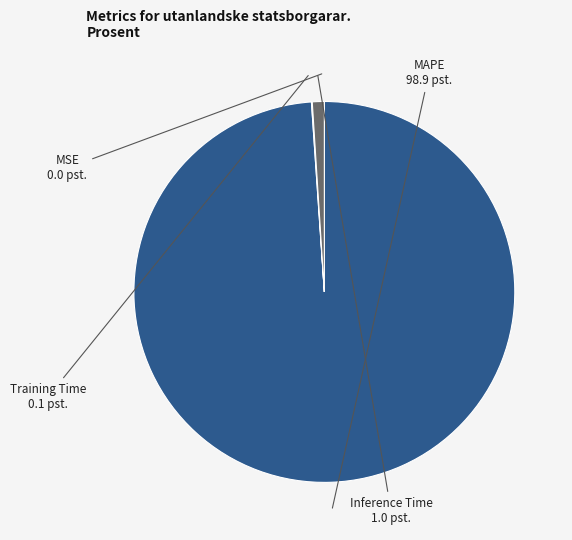

Do MAPE and Inference Time together represent more than half of the pie?

Yes